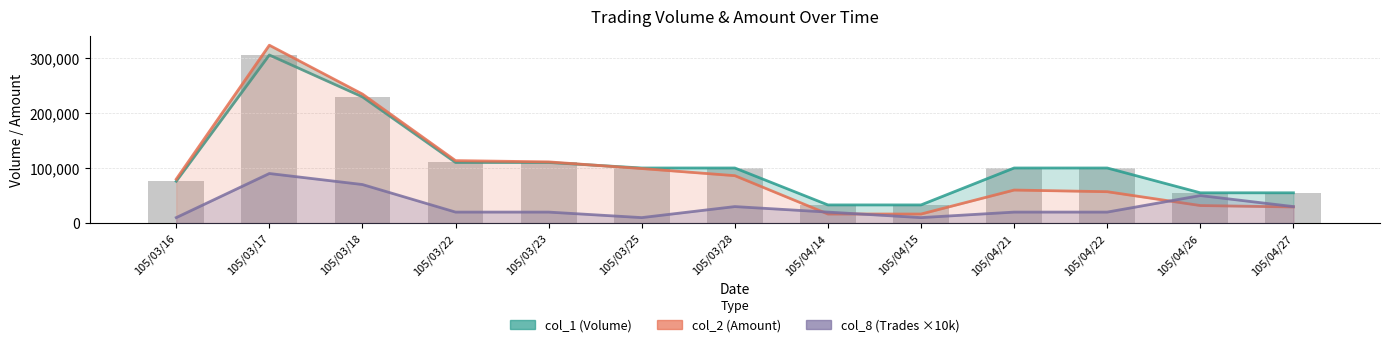

Which series has the widest spread of values?

col_2 (Amount)